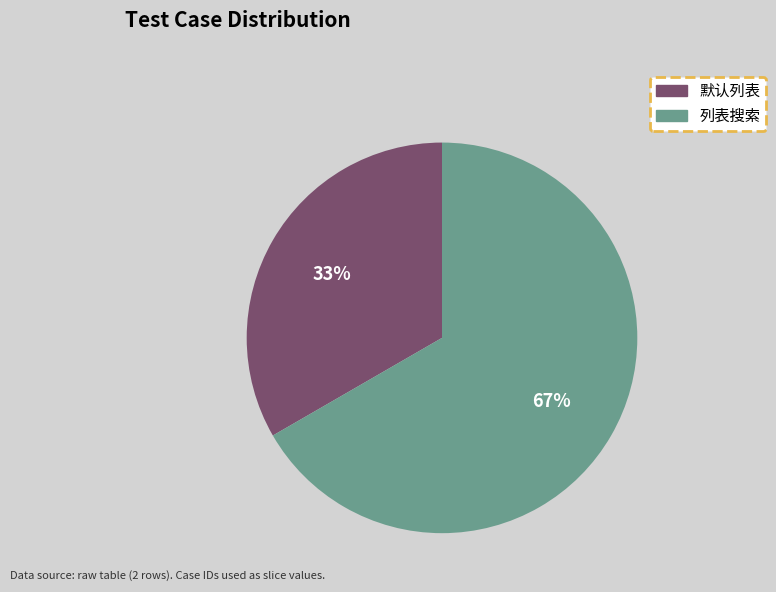

What percentage is the 列表搜索 slice, to the nearest percent?

67%